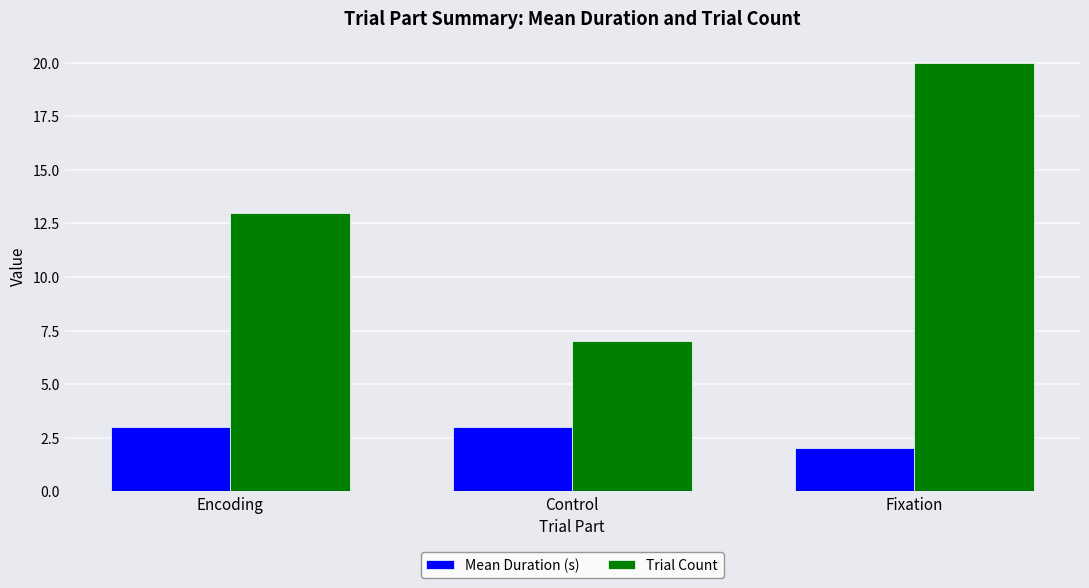

Which series has the largest total across all categories?

Trial Count